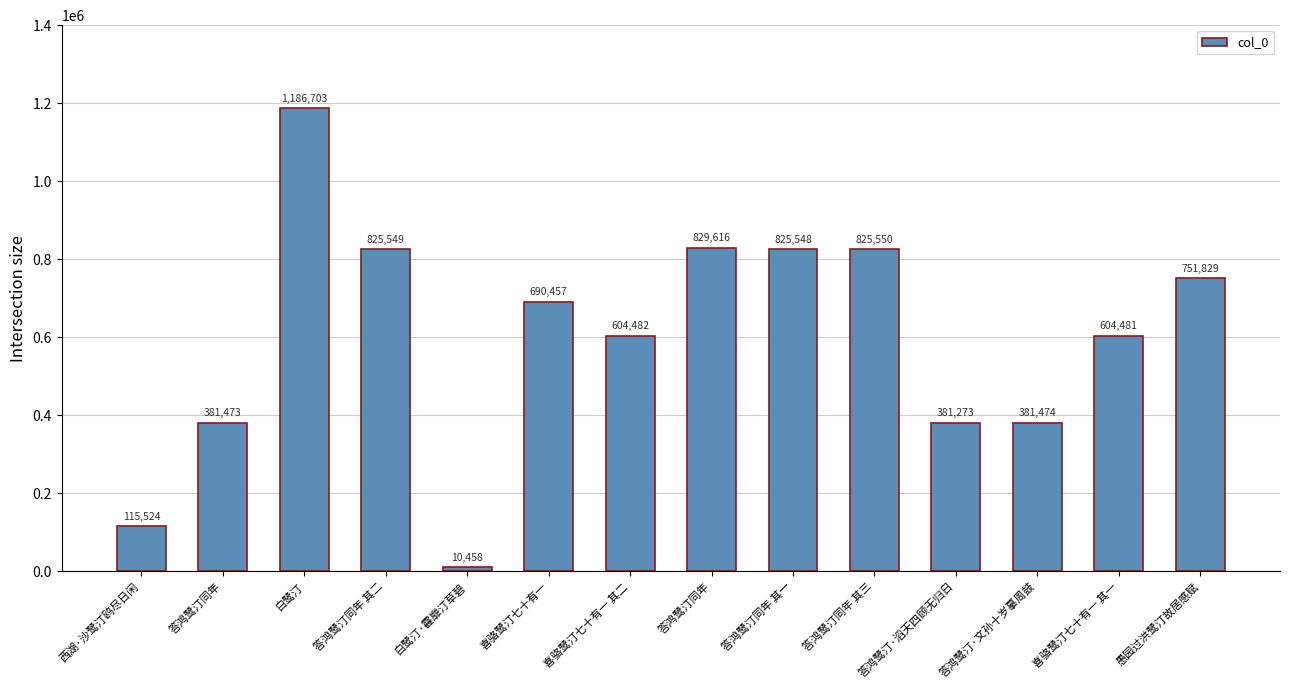

Reading left to right, transcribe all the data shown in this chart.

西湖·沙鹭汀鸥尽日闲=115524	答鸿鹭汀同年=381473	白鹭汀=1186703	答鸿鹭汀同年 其二=825549	白鹭汀·靃靡汀草碧=10458	喜骆鹭汀七十有一=690457	喜骆鹭汀七十有一 其二=604482	答鸿鹭汀同年=829616	答鸿鹭汀同年 其一=825548	答鸿鹭汀同年 其三=825550	答鸿鹭汀·滔天四顾无归日=381273	答鸿鹭汀·文孙十岁摹周鼓=381474	喜骆鹭汀七十有一 其一=604481	愚园过洪鹭汀故居感赋=751829